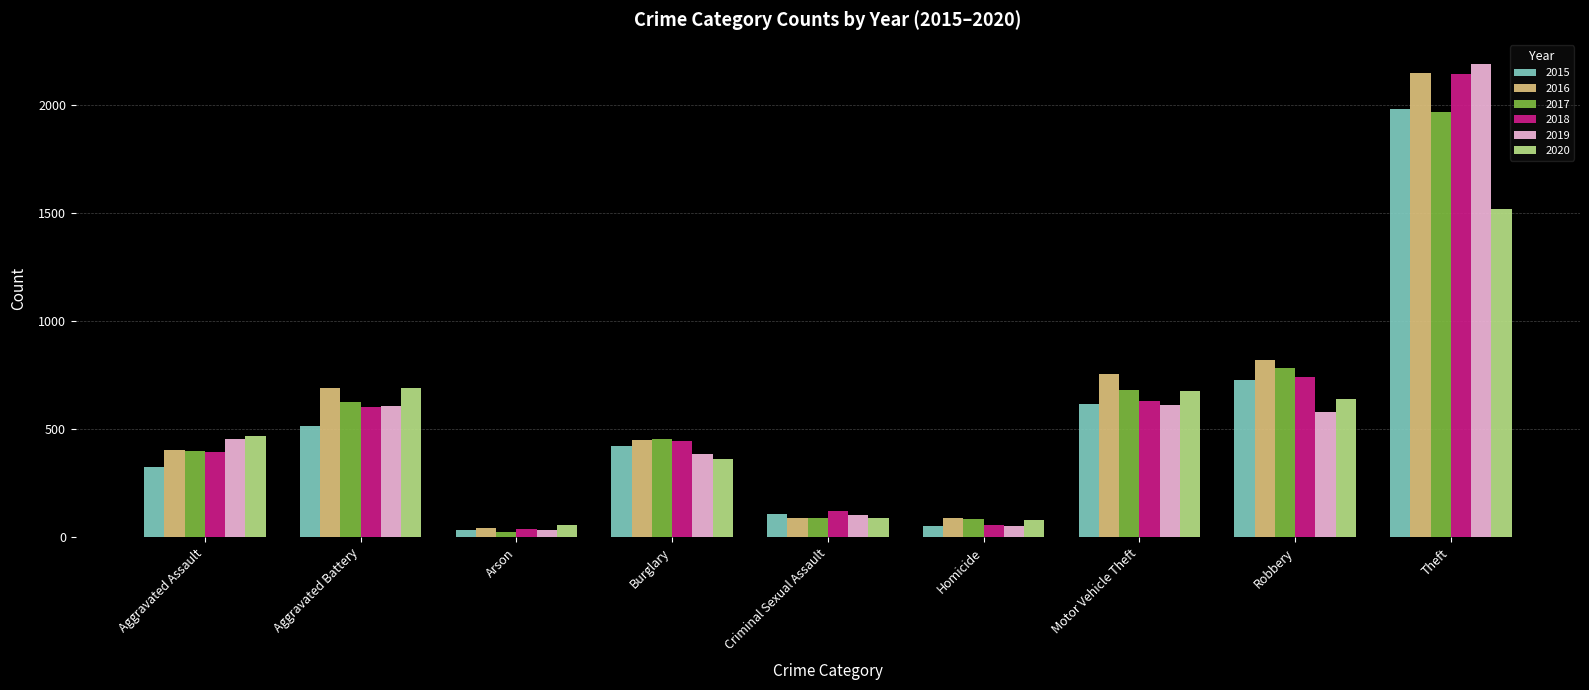

What is the difference between the second highest and second lowest values in the 2015 series?

676